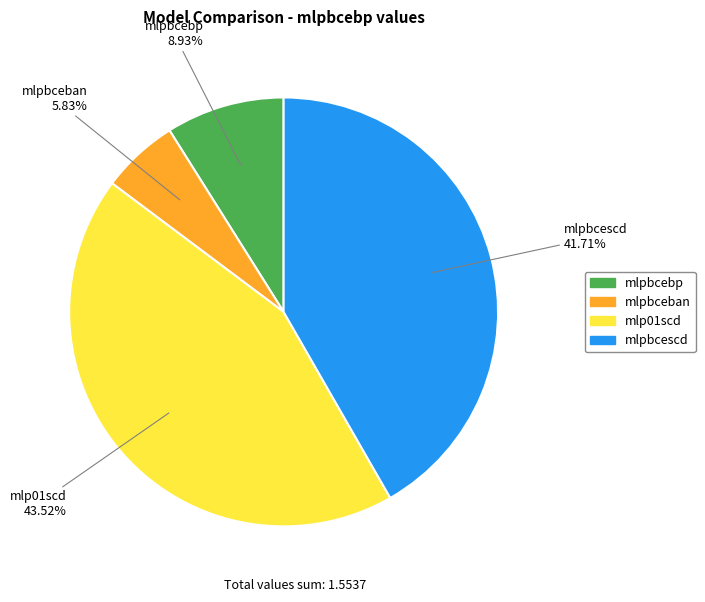

To the nearest percent, what is the difference between the largest and smallest slice percentages?

38%